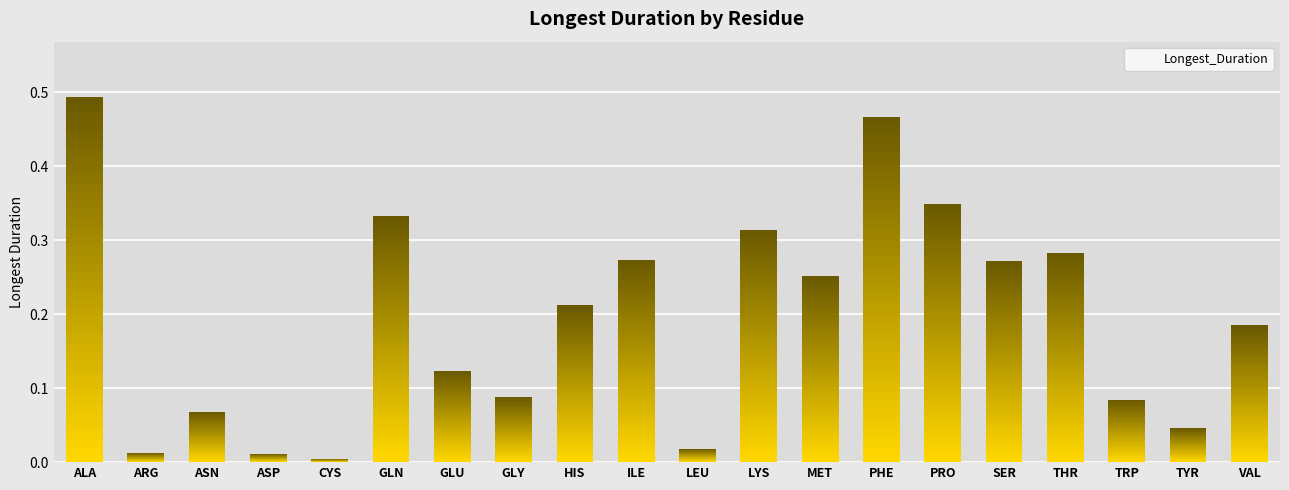

What is the sum of all values?

3.9